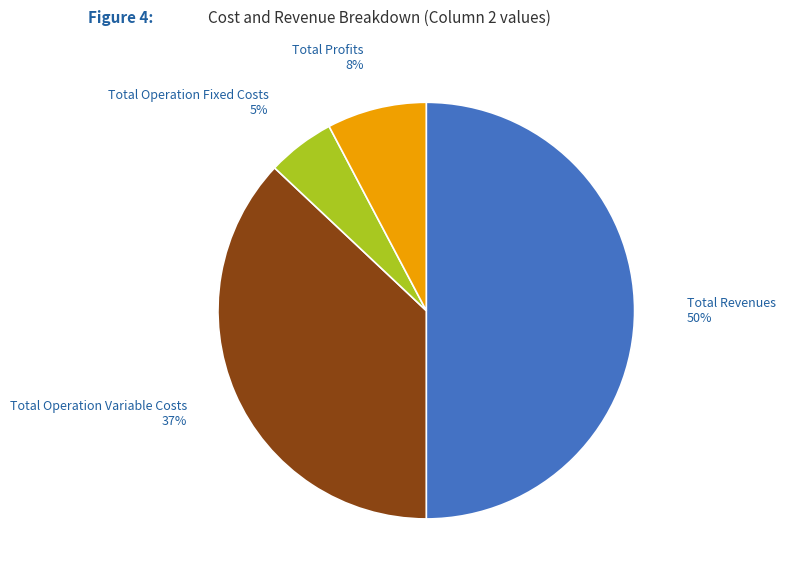

To the nearest percent, what is the combined percentage of Total Operation Fixed Costs and Total Revenues?

55%